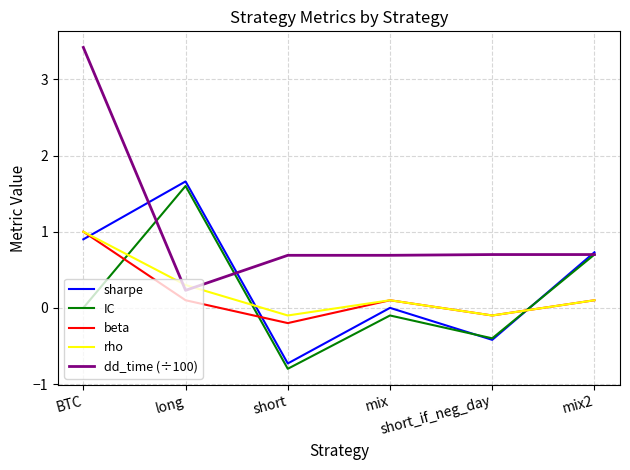

Reading left to right, transcribe all the data shown in this chart.

sharpe: BTC=0.9	long=1.7	short=-0.7	mix=0.0	short_if_neg_day=-0.4	mix2=0.7
IC: BTC=0.0	long=1.6	short=-0.8	mix=-0.1	short_if_neg_day=-0.4	mix2=0.7
beta: BTC=1.0	long=0.1	short=-0.2	mix=0.1	short_if_neg_day=-0.1	mix2=0.1
rho: BTC=1.0	long=0.3	short=-0.1	mix=0.1	short_if_neg_day=-0.1	mix2=0.1
dd_time (÷100): BTC=3.4	long=0.2	short=0.7	mix=0.7	short_if_neg_day=0.7	mix2=0.7